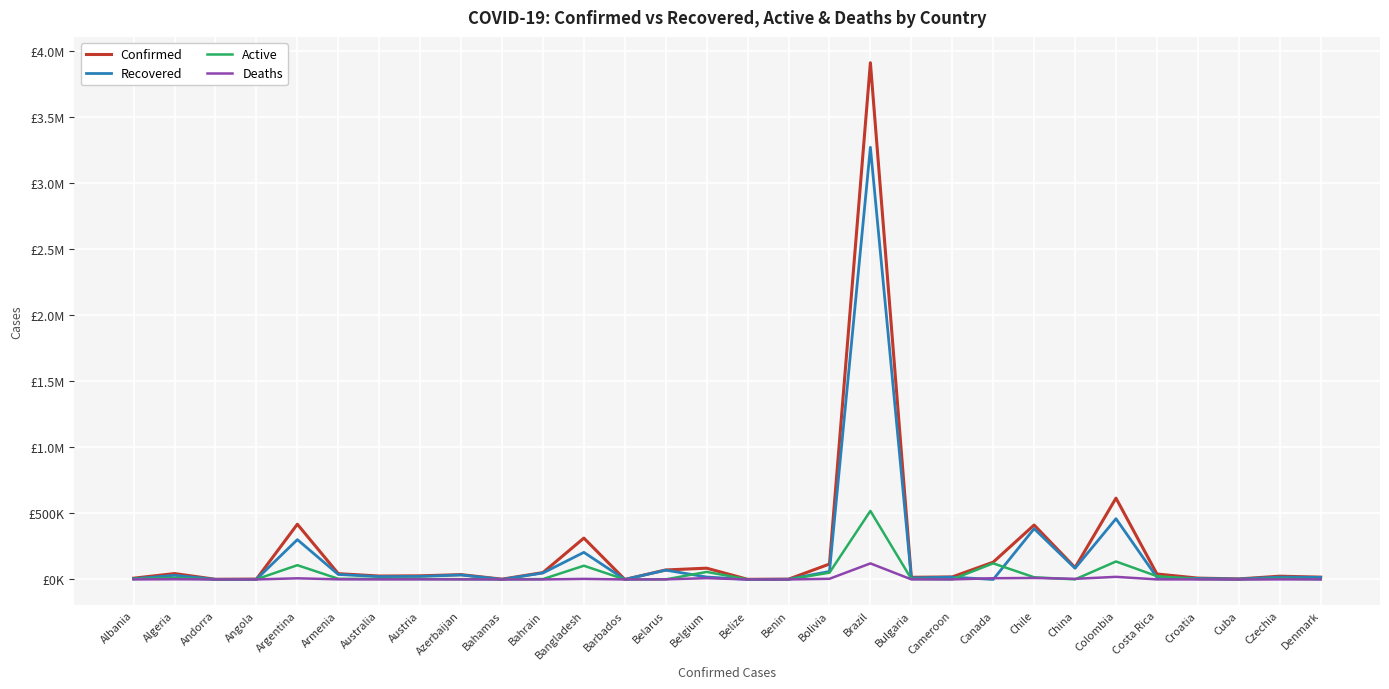

What are all the series names shown in the legend?

Confirmed, Recovered, Active, Deaths